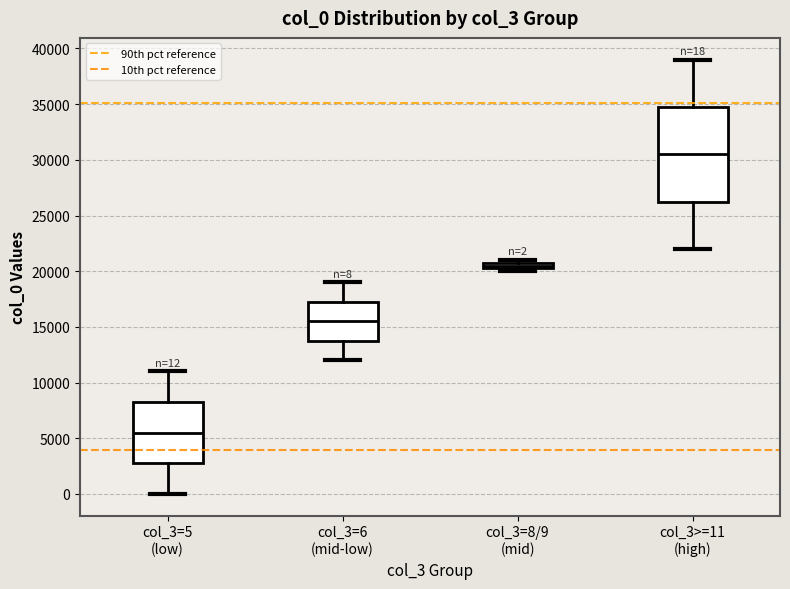

Which box's median line is the highest?

col_3>=11 (high)